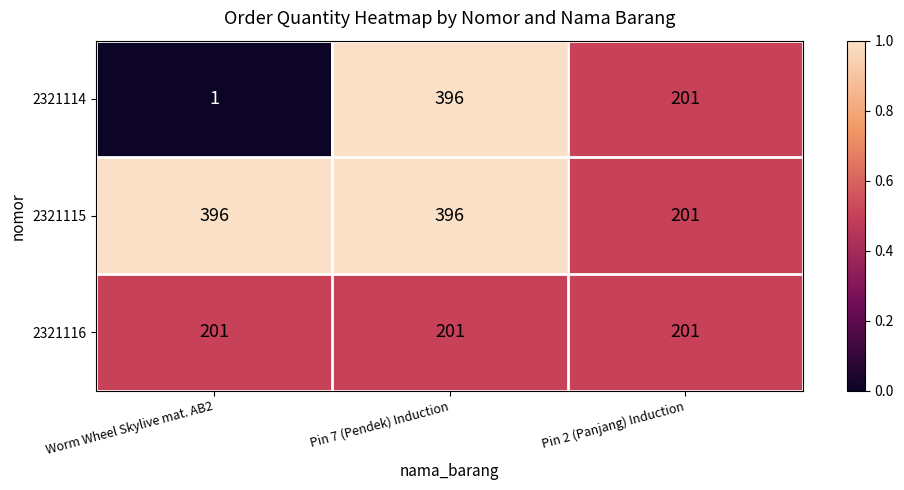

Reading left to right, transcribe all the data shown in this chart.

2321114: 1	396	201
2321115: 396	396	201
2321116: 201	201	201